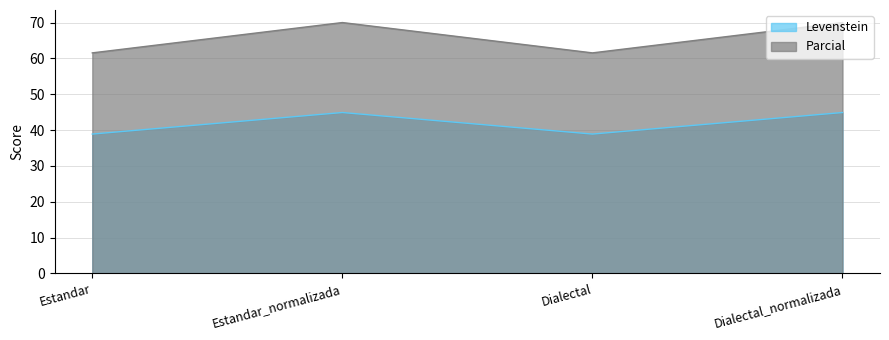

Where is the first local maximum for Levenstein?

Estandar_normalizada